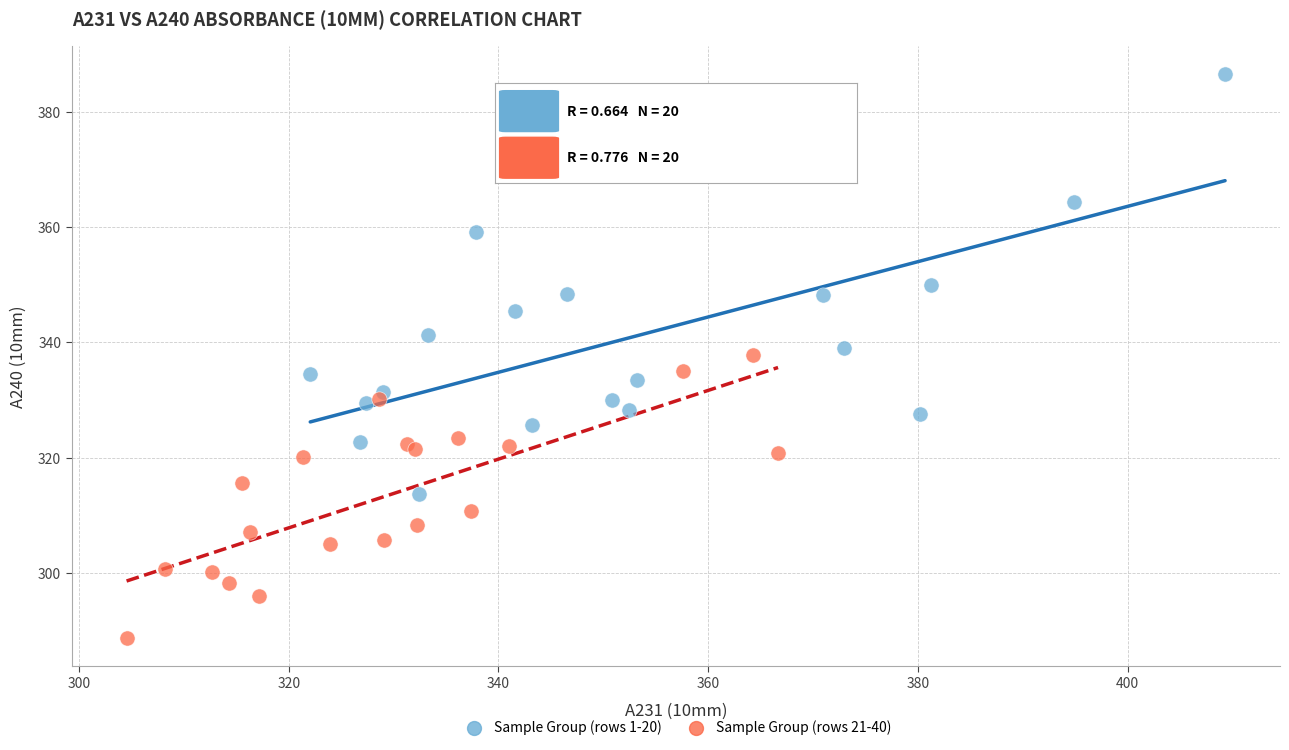

What are all the series names shown in the legend?

Sample Group (rows 1-20), Sample Group (rows 21-40)